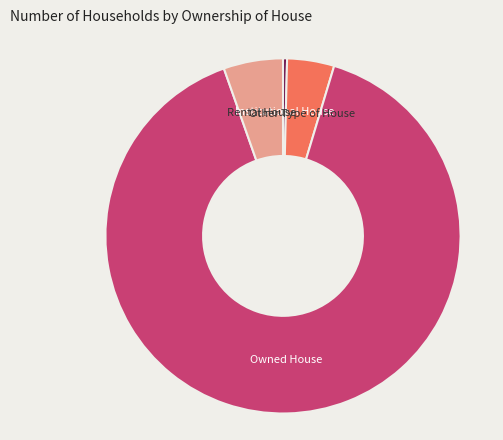

Does any single category account for the majority?

Yes